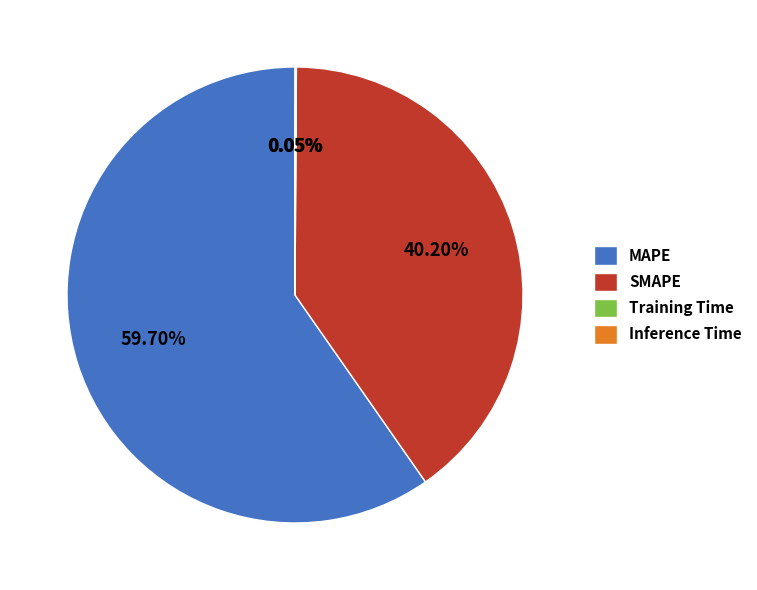

Which category has the biggest portion of the pie?

MAPE